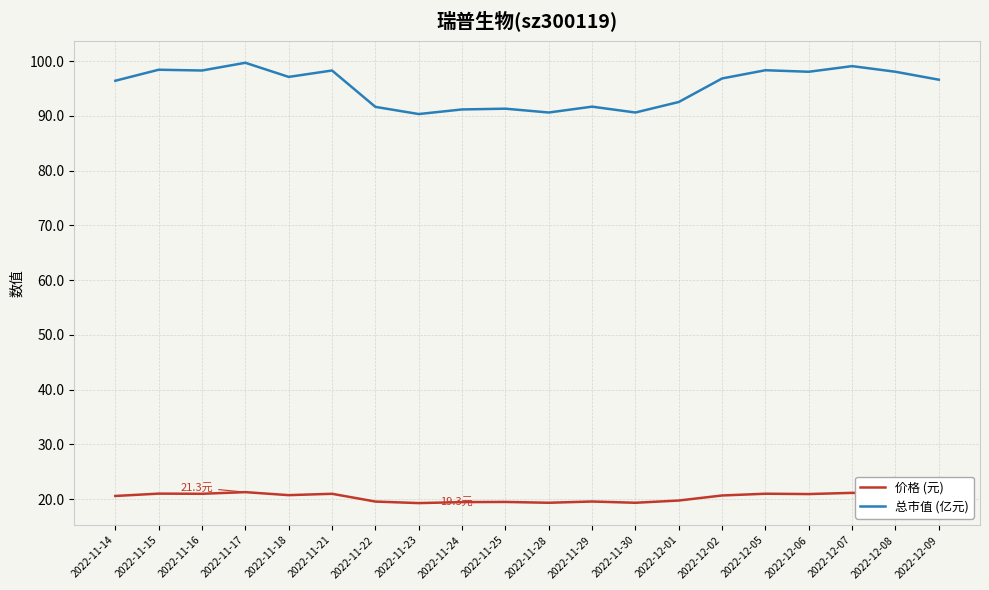

What position from the right is 2022-11-30?

8